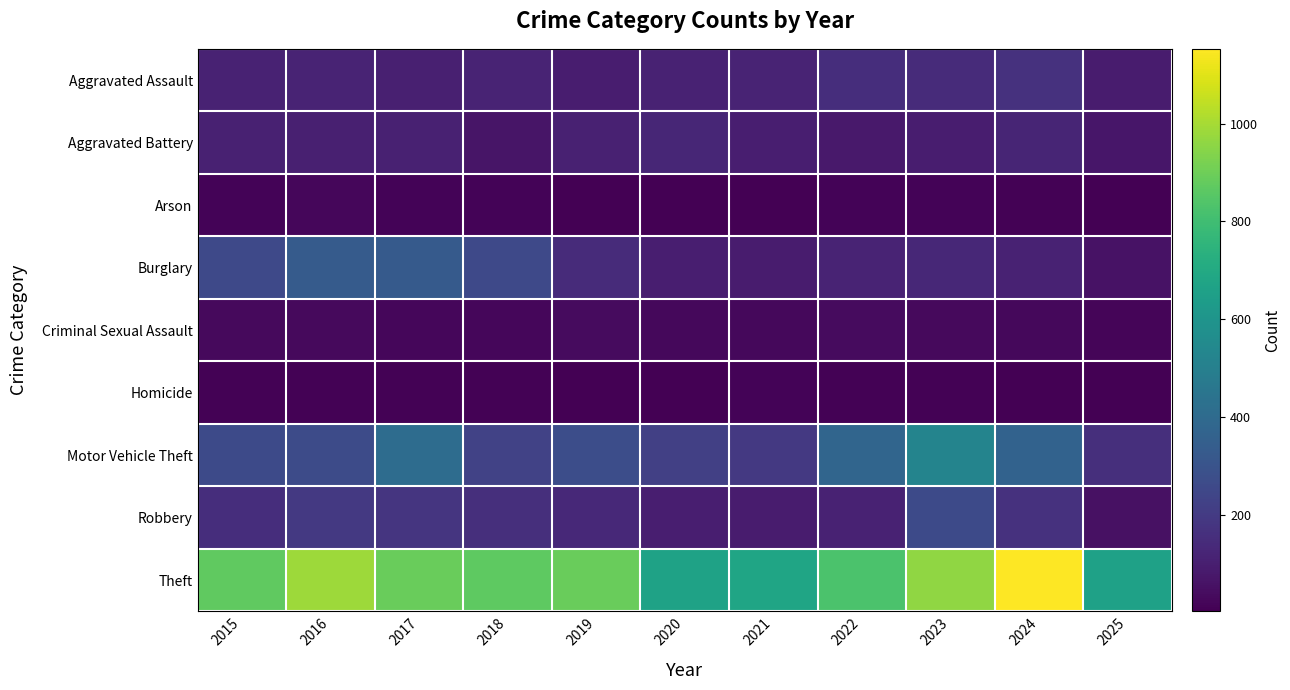

How many categories are shown in the chart?

11